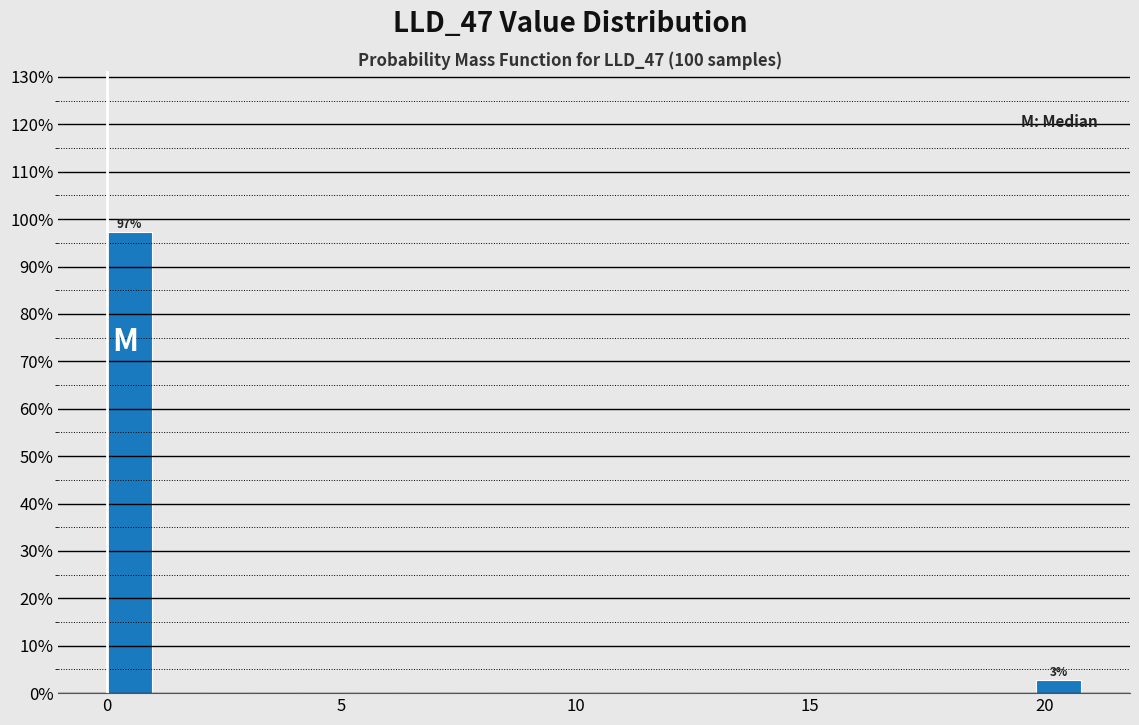

Around what value on the x-axis is the tallest bar? Give the approximate position of its centre, as read against the axis.

0.5